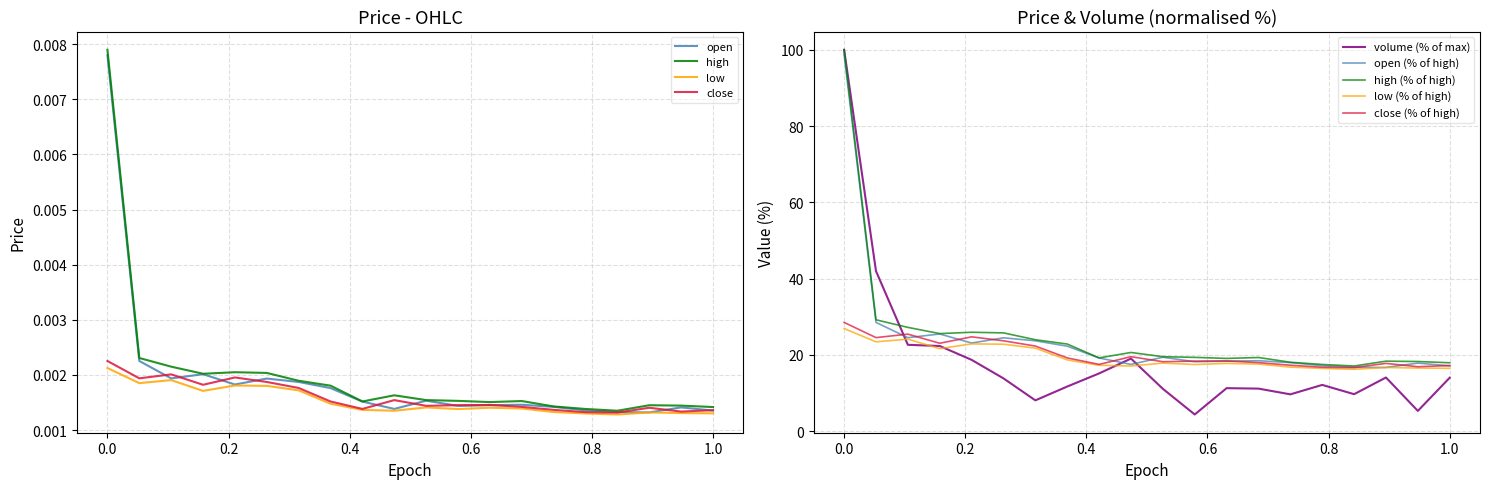

What is the lowest value of the open (% of high) series?

16.7